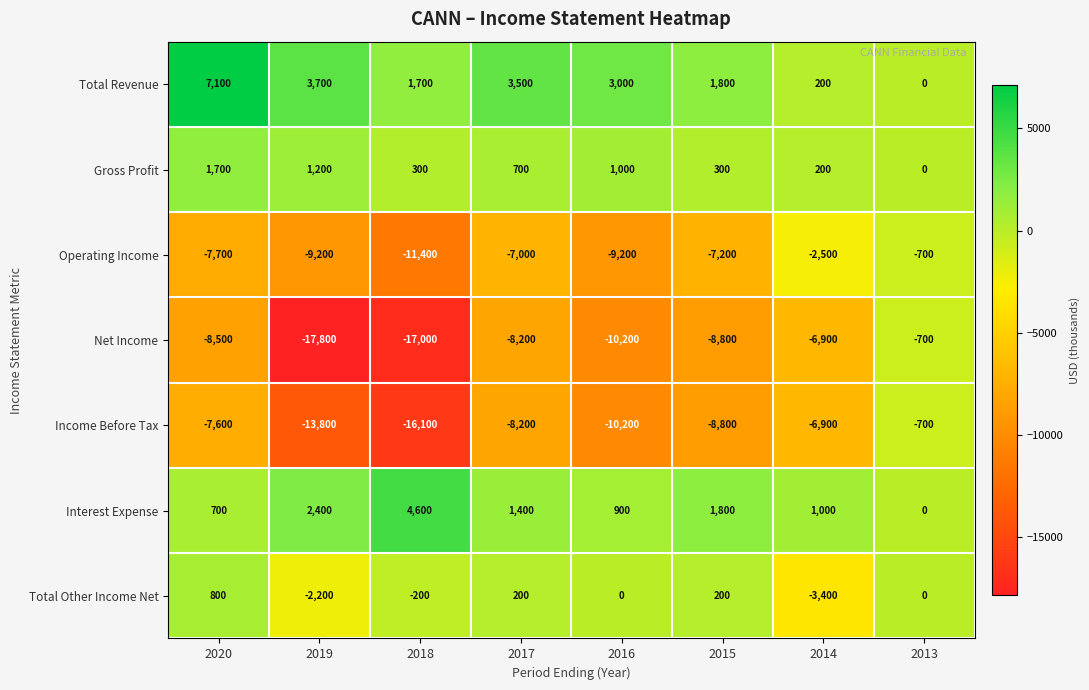

What is the difference between the maximum and minimum values in the Gross Profit series?

1700